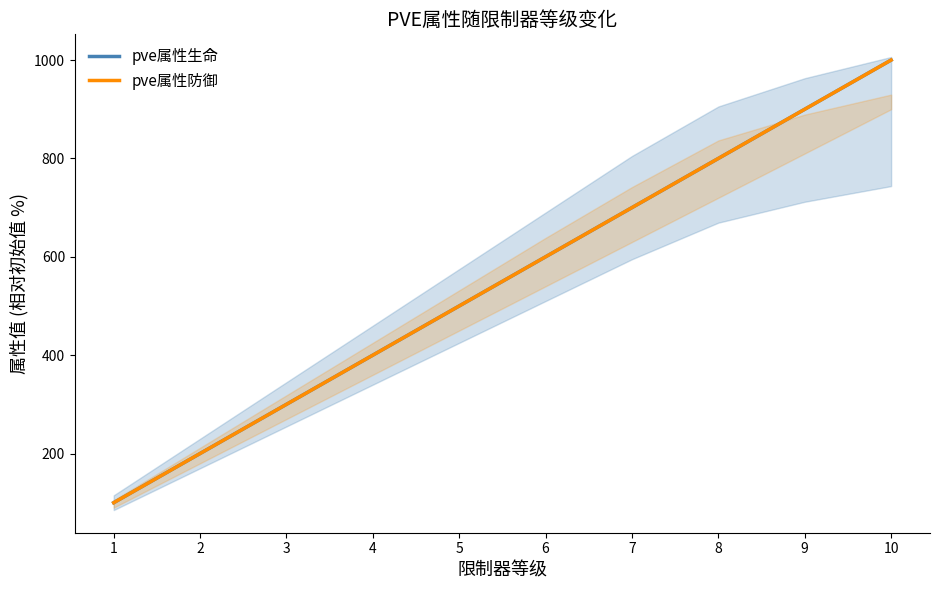

What is the total value across all series at 8?

1600